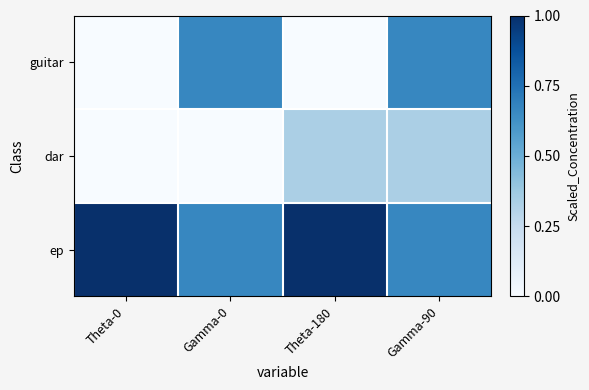

List the series in order of their overall mean, lowest first.

dar, guitar, ep